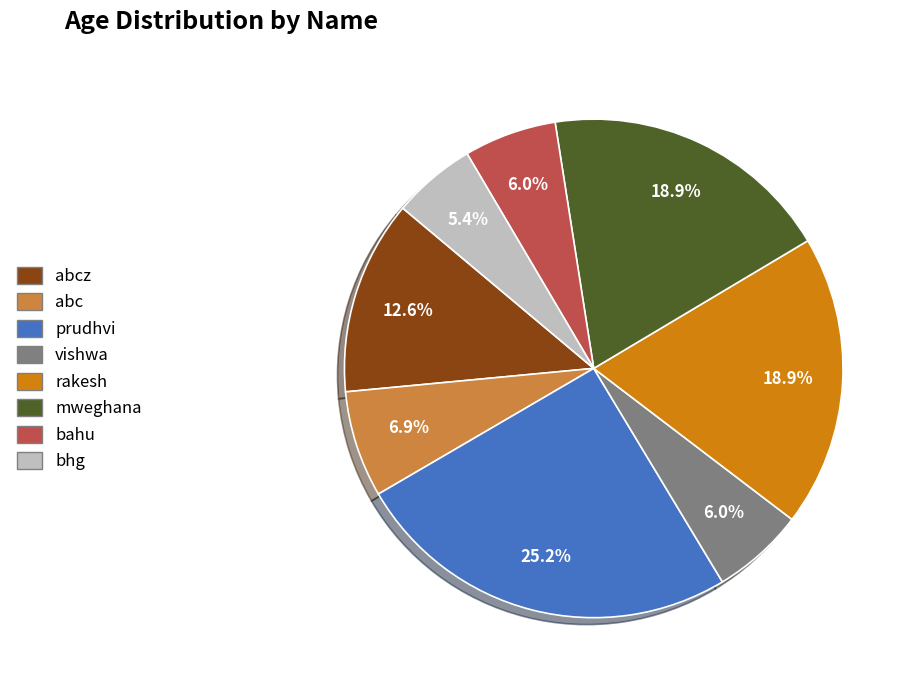

Does any single category account for the majority?

No